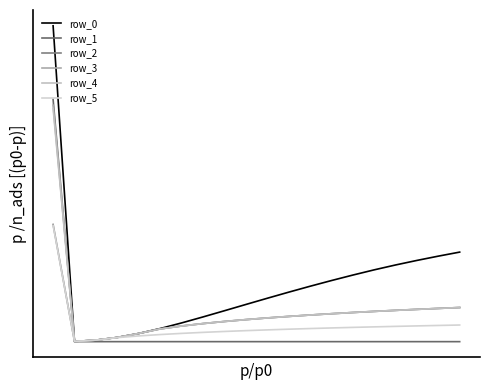

True or false: row_5 and row_4 intersect in this chart.

False